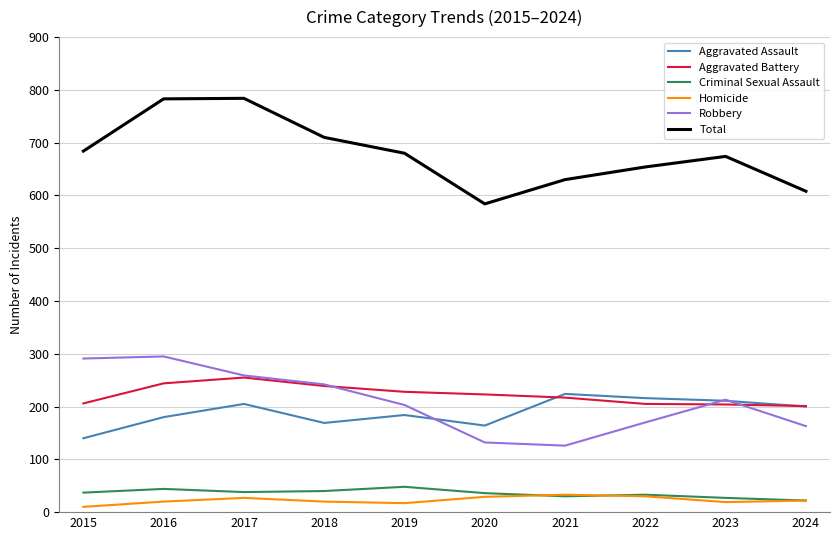

The Homicide series shows 20 at 2018. True or false?

True